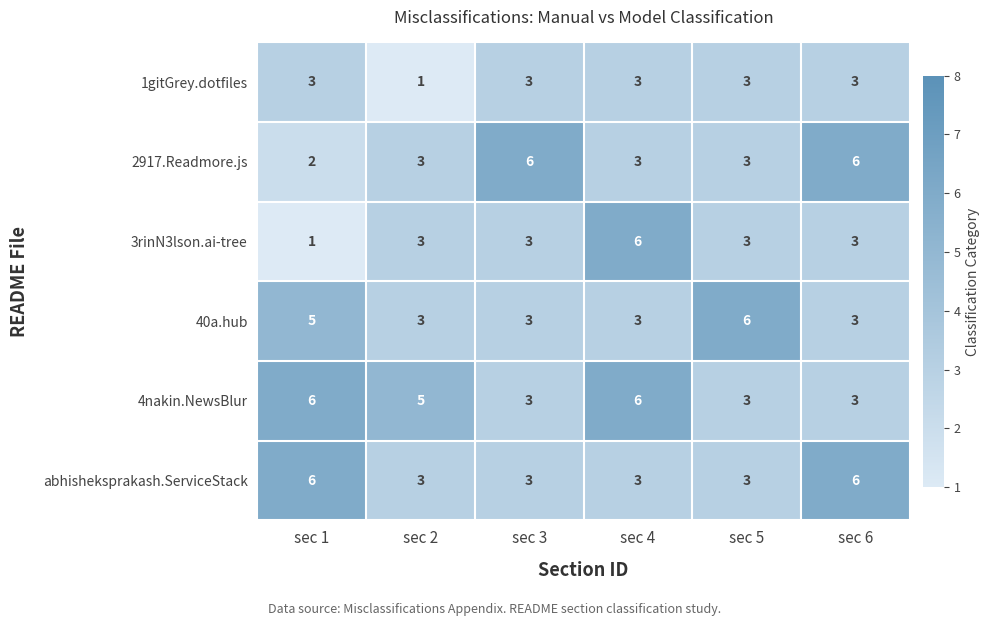

What is the maximum value shown in the chart?

6